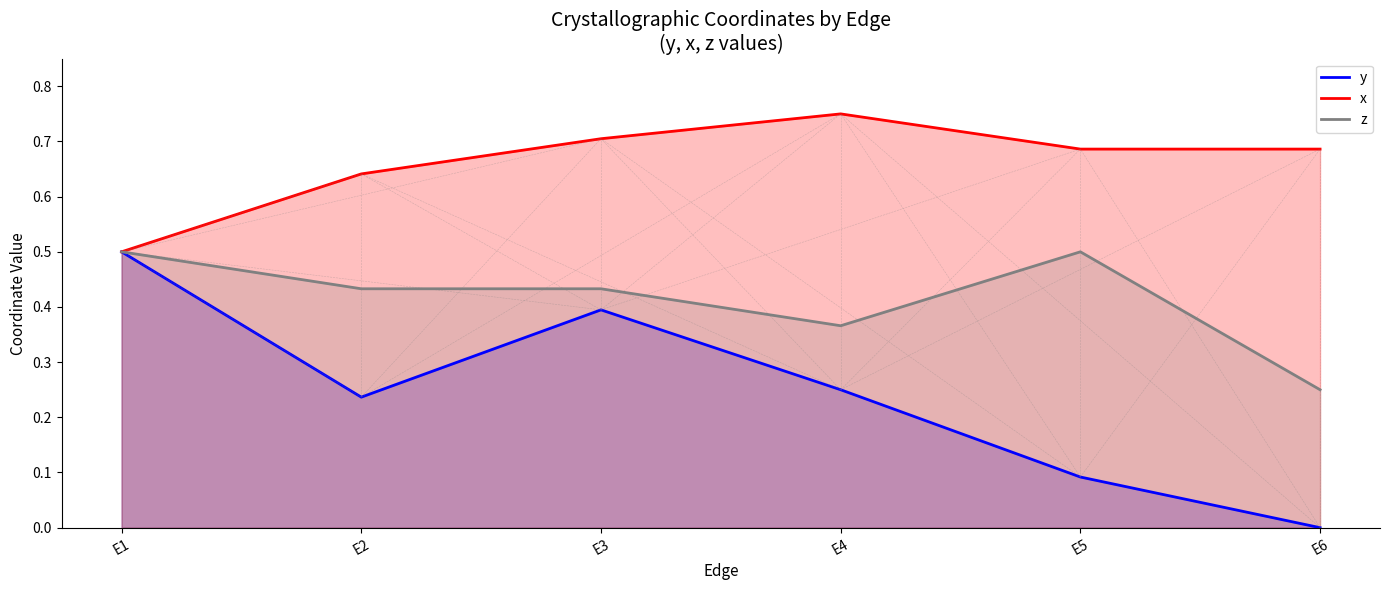

In x, how many points are higher than both neighbors (excluding endpoints)?

1